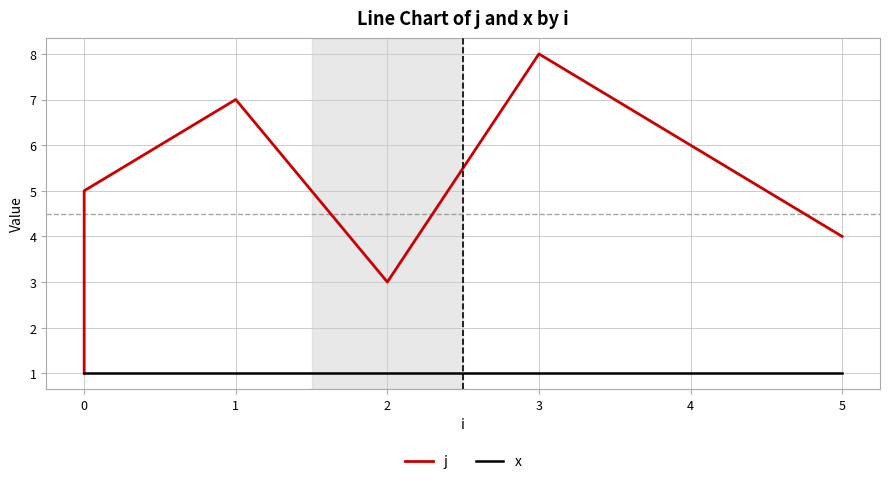

What are all the series names shown in the legend?

j, x